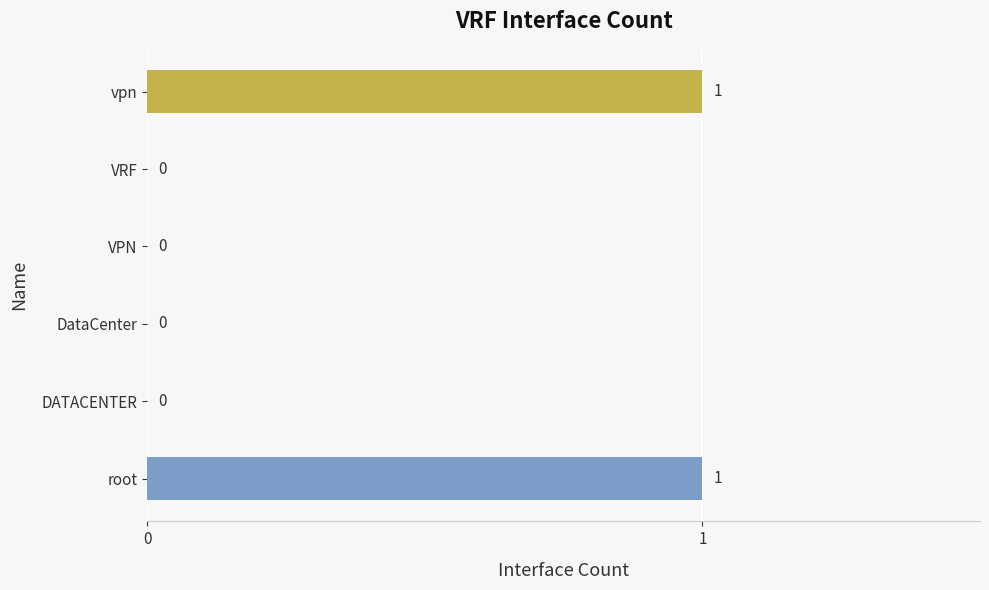

How many values are between 0 and 1?

6